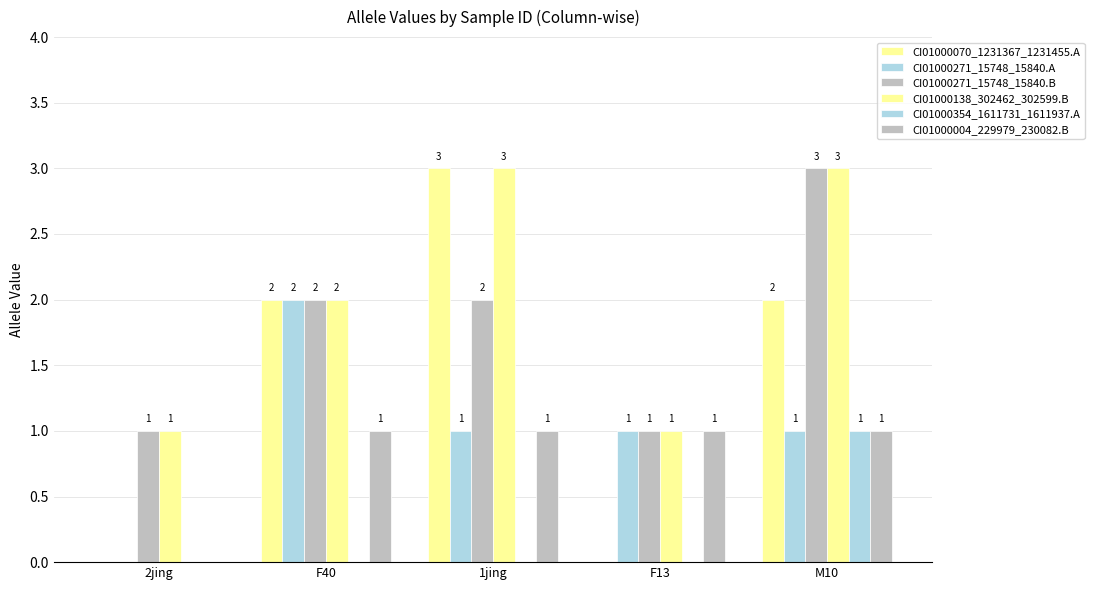

At which label is CI01000070_1231367_1231455.A closest to 1?

2jing